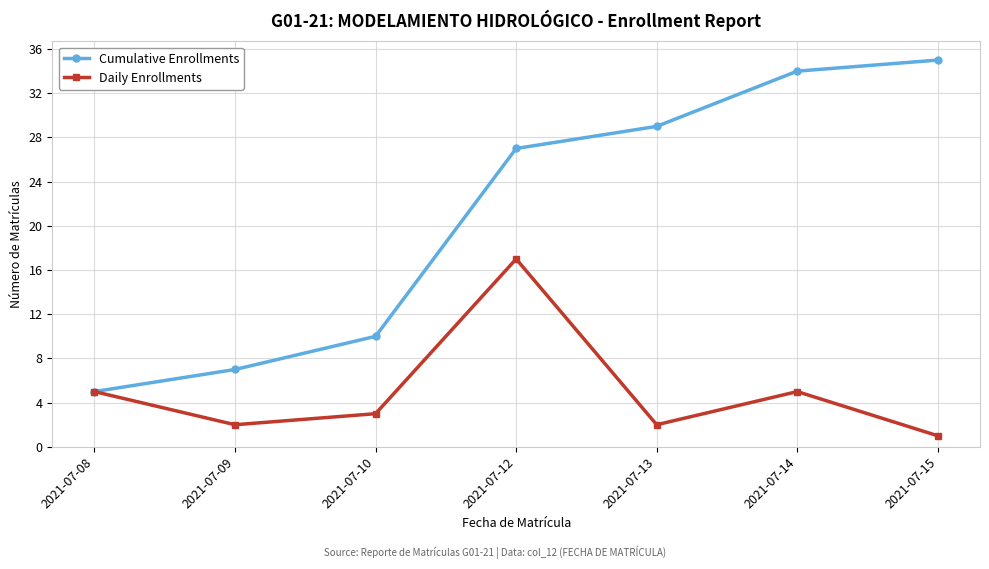

True or false: Daily Enrollments has more than 0 points higher than both neighbors.

True